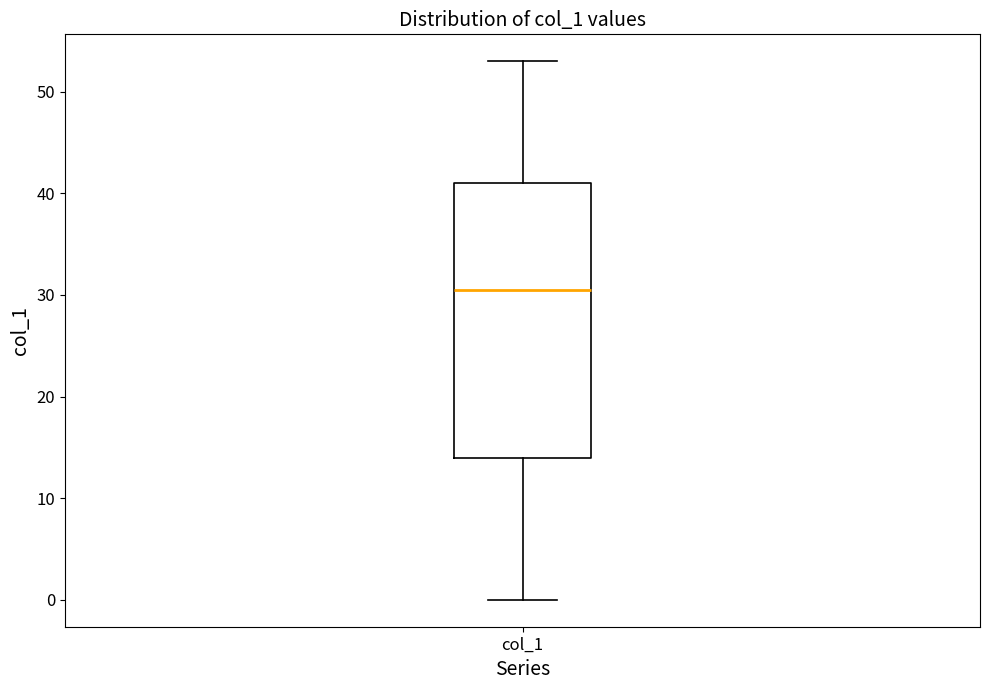

Where does the lower whisker of the box for col_1 end on the y-axis? The values are not printed on the chart, so give them approximately, as read against the axis.

0